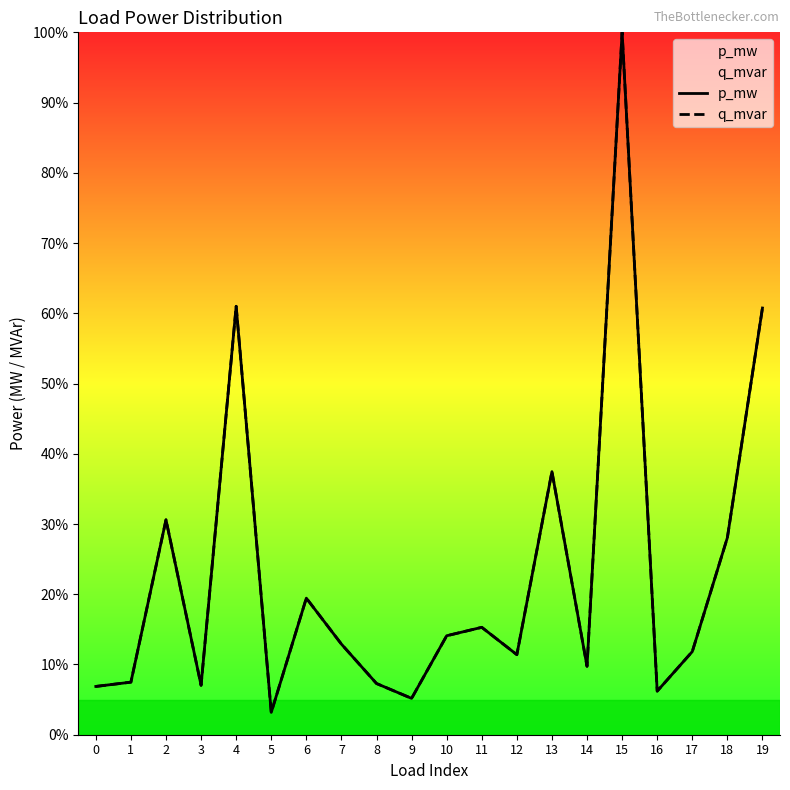

Where does the p_mw series first go above 12?

2